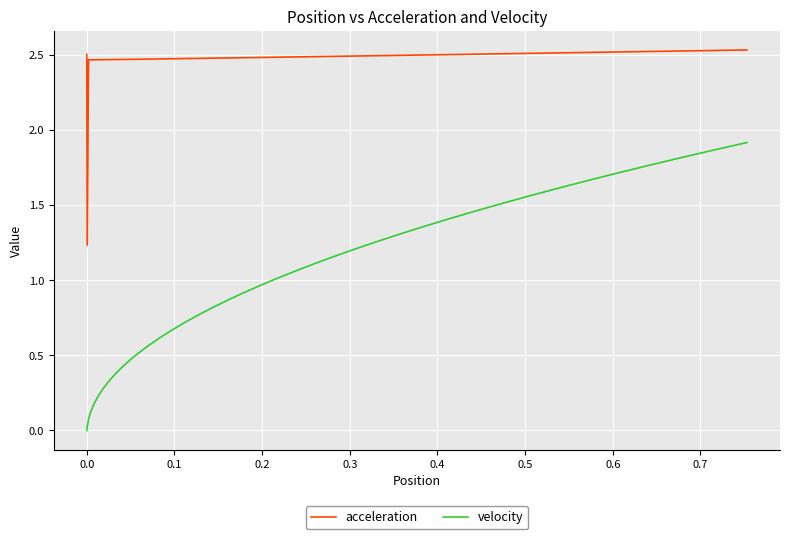

Which series has the widest spread of values?

velocity